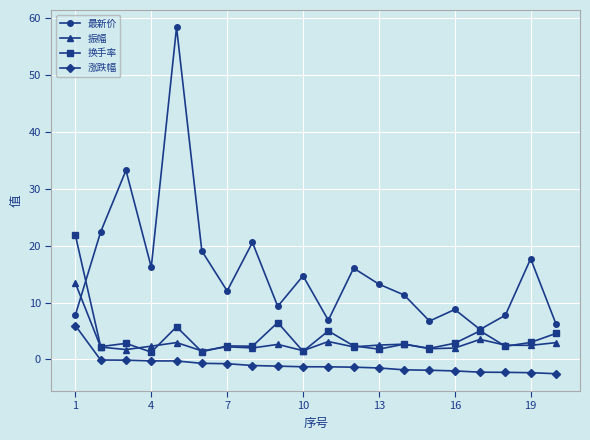

Which series has the largest range (max minus min)?

最新价